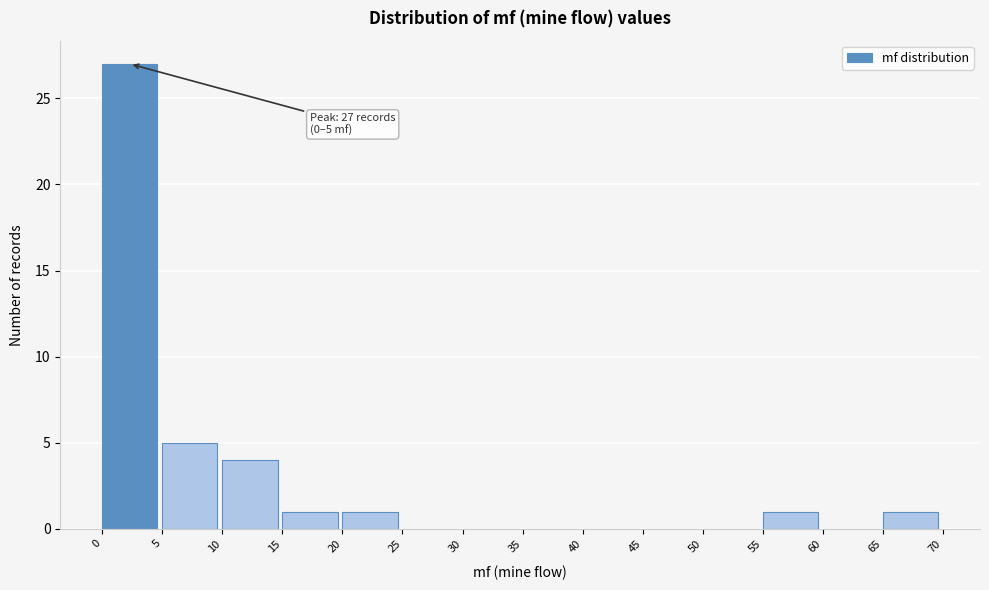

Which range on the x-axis has the tallest bar?

0 to 5